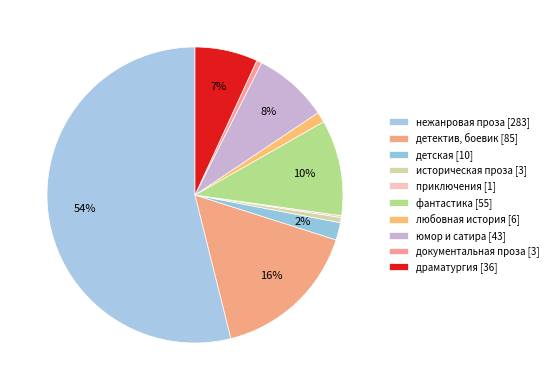

Do приключения and детская together represent more than half of the pie?

No